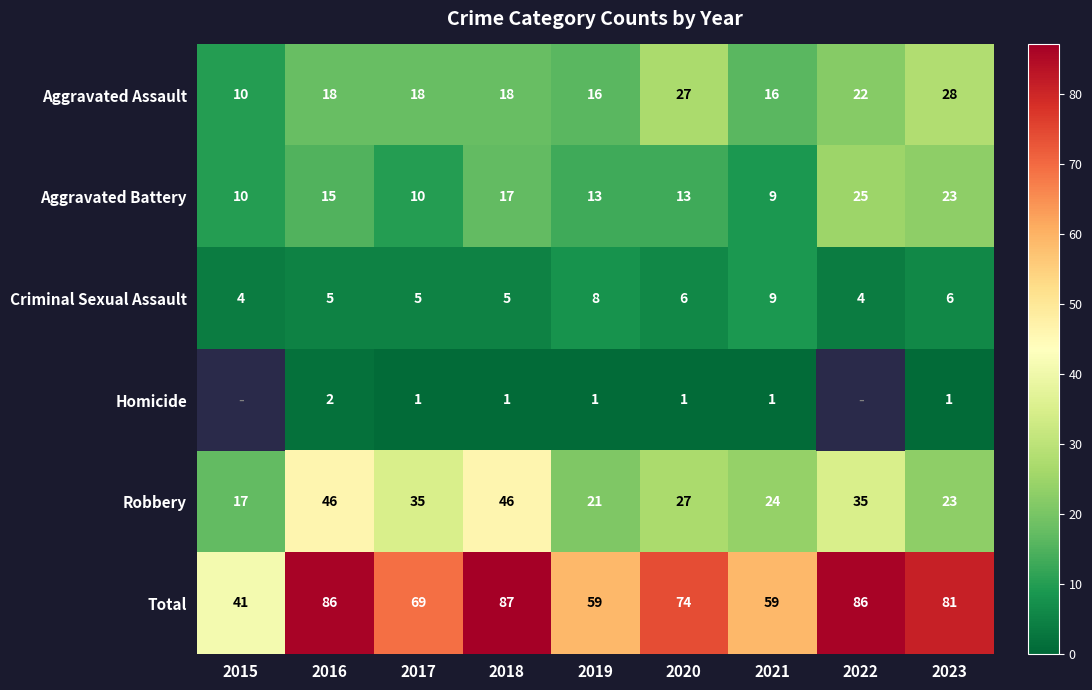

What is the average value of the Robbery series?

30